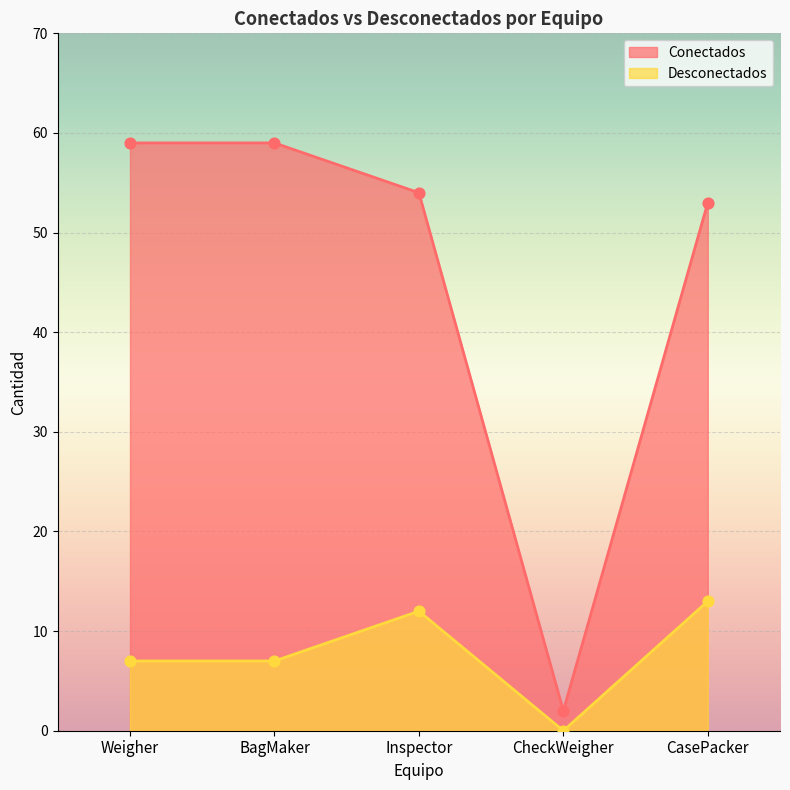

Which series reaches the minimum Y coordinate?

Desconectados